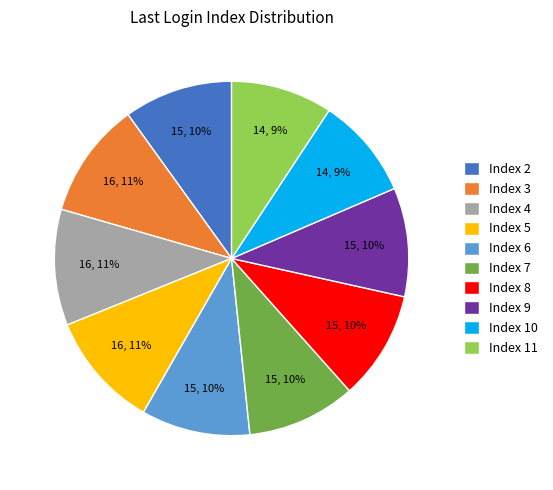

Which has a higher value, Index 11 or Index 9?

Index 9